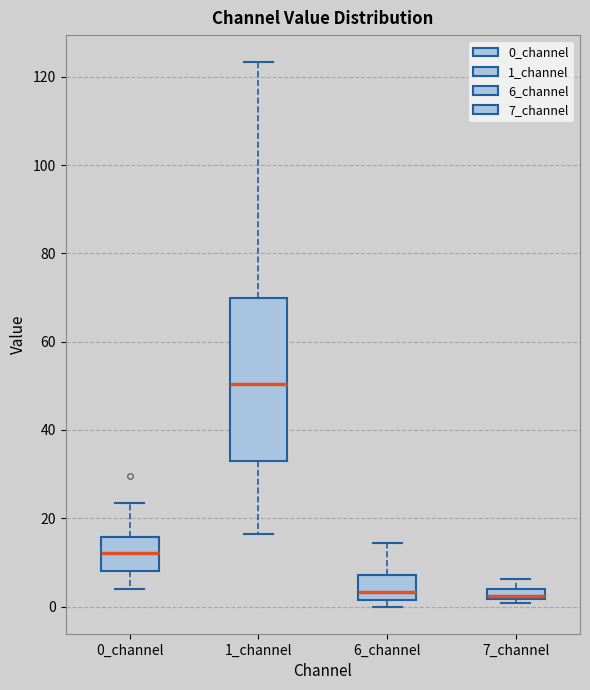

Comparing the boxes themselves (not the whiskers), which one is the tallest?

1_channel